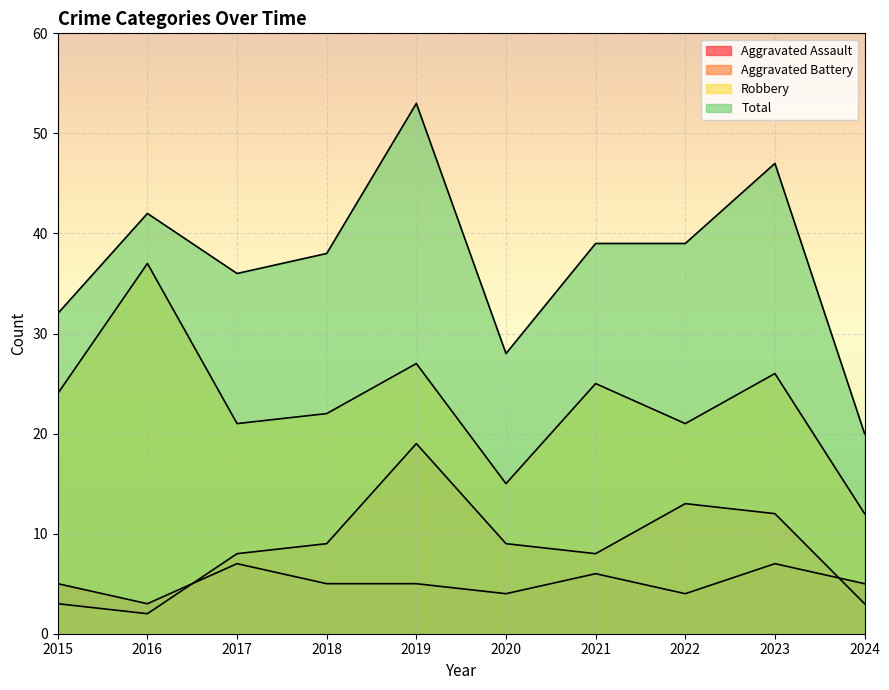

Which series has the largest range (max minus min)?

Total